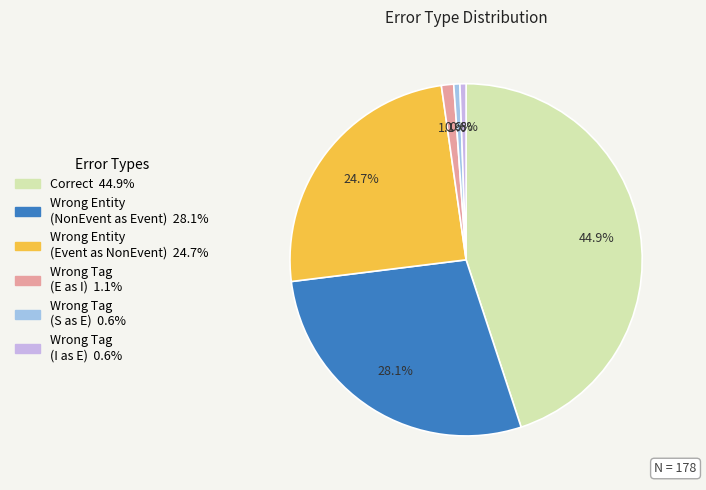

Does any single category account for the majority?

No